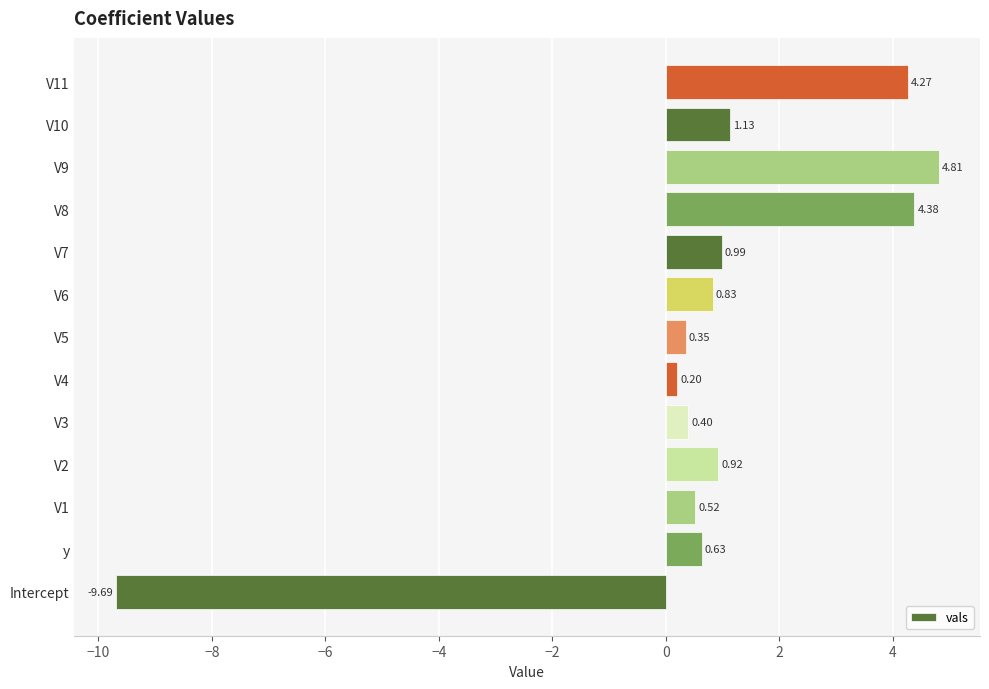

Count the number of categories in the chart.

13